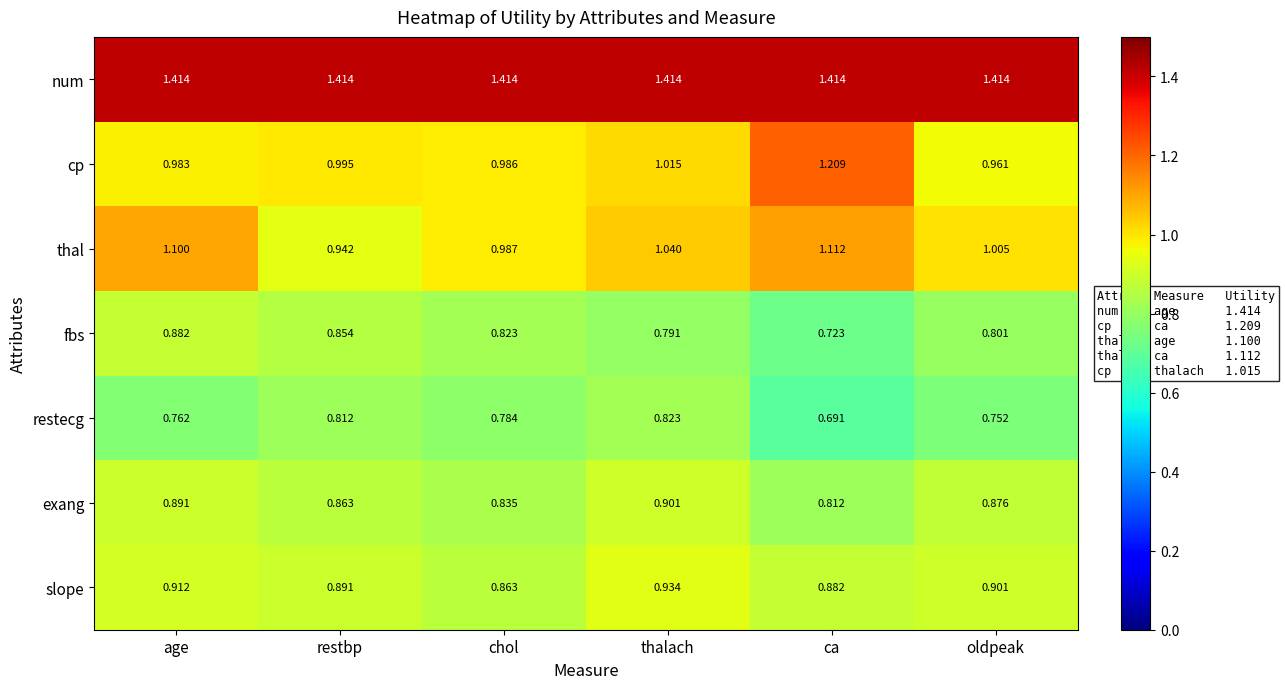

At how many categories does at least one series exceed 0?

6